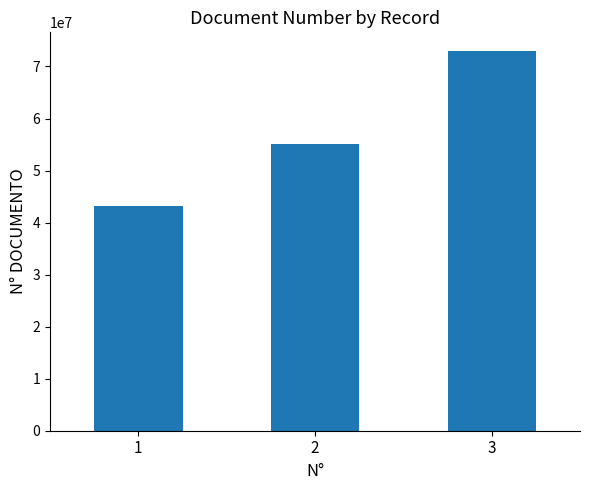

How many values are between 43131223 and 72914438?

3